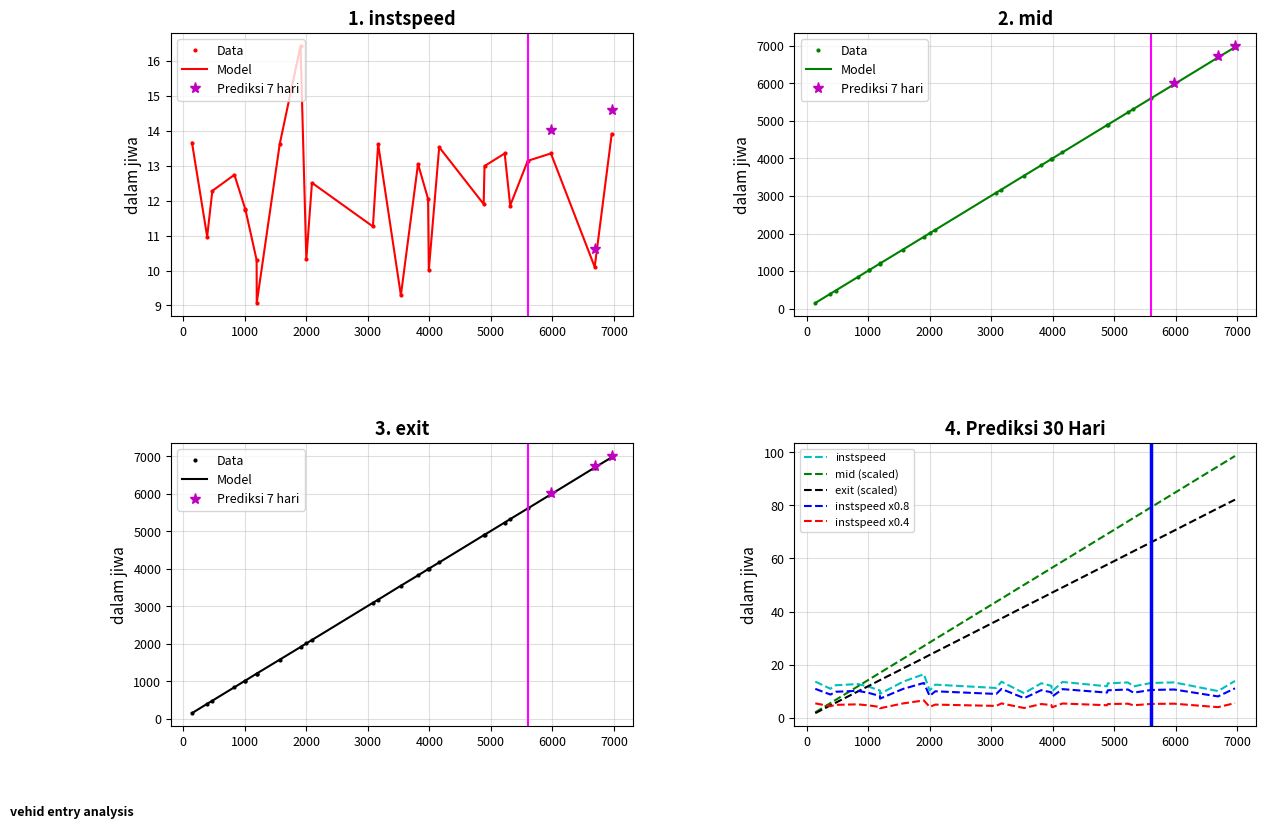

Reading right to left, transcribe all the data shown in this chart.

instspeed: 13.9	10.1	13.3	13.1	11.9	13.3	13.0	11.9	13.5	10.0	12.1	13.1	9.3	13.6	11.3	12.5	10.3	16.4	13.6	9.1	10.3	11.7	11.8	12.7	12.3	11.0	13.7
mid: 6968.1	6693.2	5980.2	5604.1	5319.5	5229.5	4901.2	4888.6	4164.5	3997.3	3984.2	3820.6	3543.4	3172.5	3088.2	2097.3	2006.3	1910.5	1573.1	1201.3	1199.3	1016.4	1014.5	837.2	478.3	394.5	147.1
exit: 6972.4	6699.0	5984.6	5608.9	5324.7	5234.0	4906.0	4893.9	4168.8	4003.3	3989.0	3825.2	3549.4	3176.9	3093.5	2102.4	2011.7	1914.2	1577.7	1207.3	1205.4	1021.5	1019.6	842.1	483.4	400.0	151.5